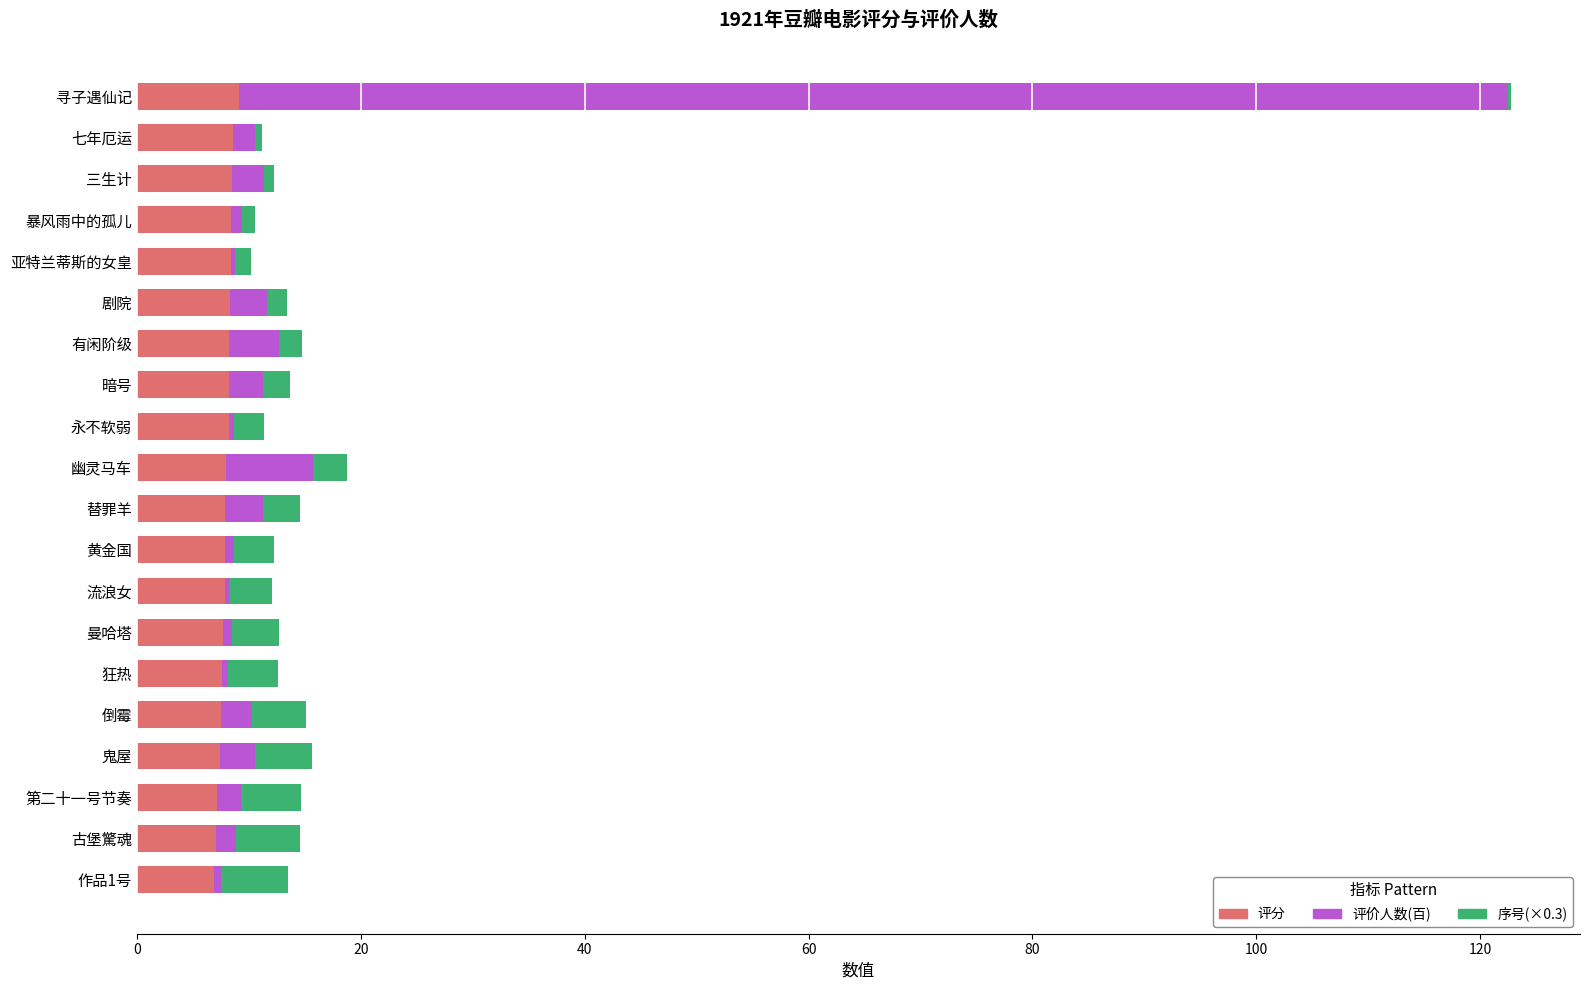

At which category is the sum across all series the highest?

寻子遇仙记